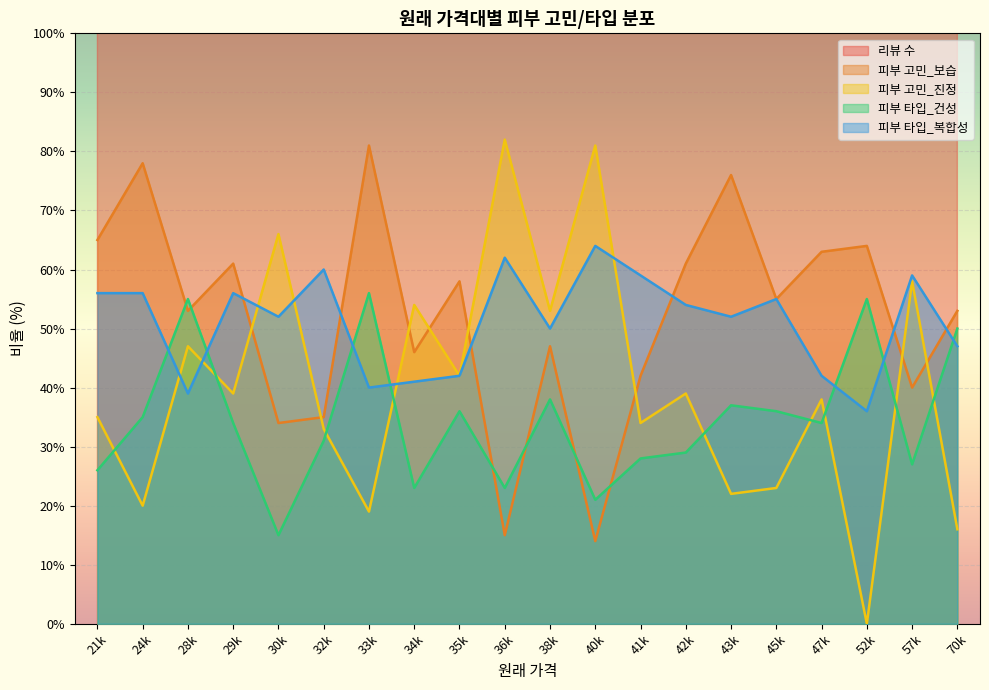

True or false: 리뷰 수 and 피부 고민_진정 cross at least once.

False